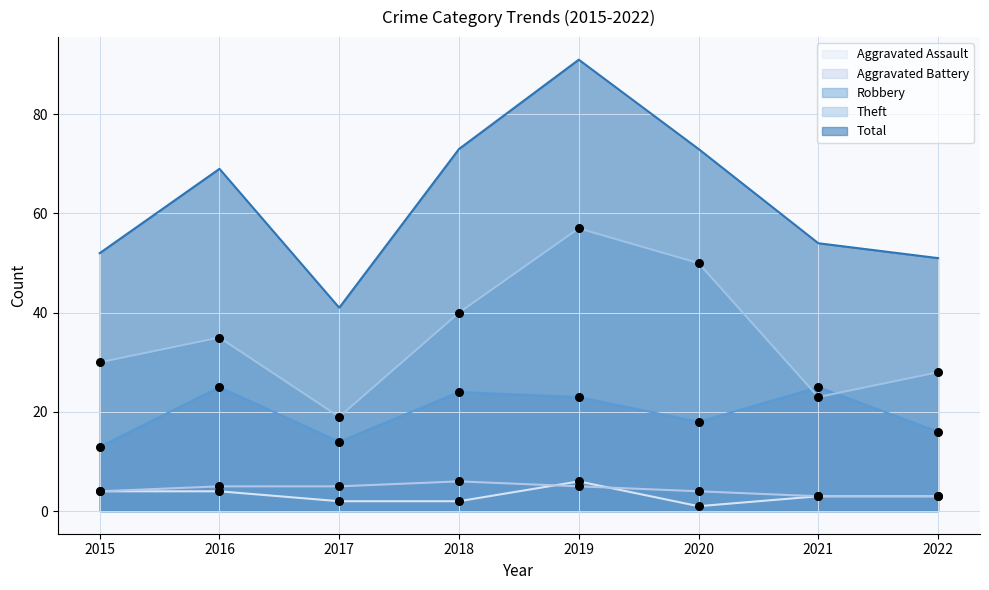

Which series has the largest Y range (max minus min)?

Total